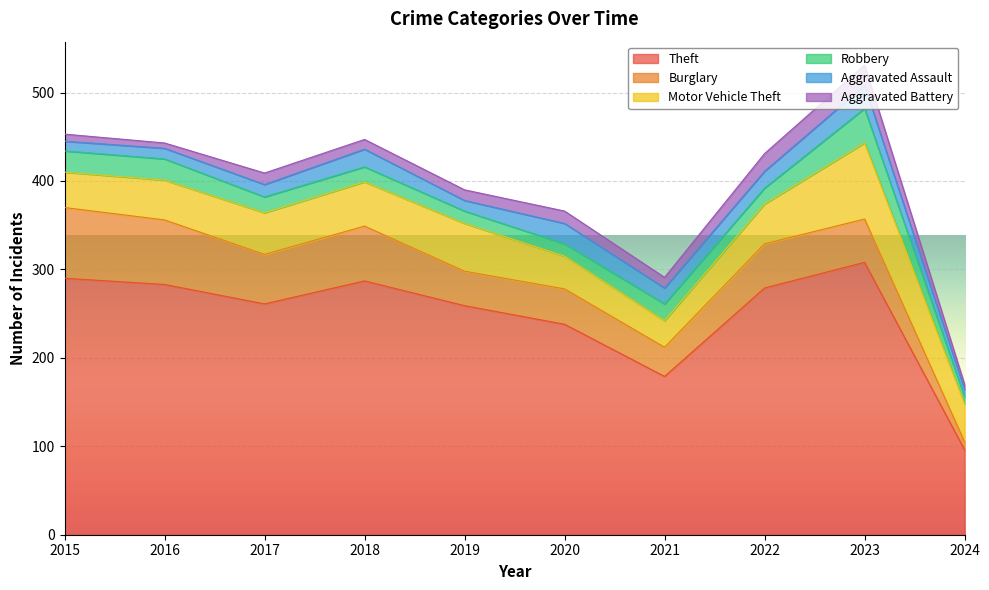

At which category is the sum across all series the highest?

2023